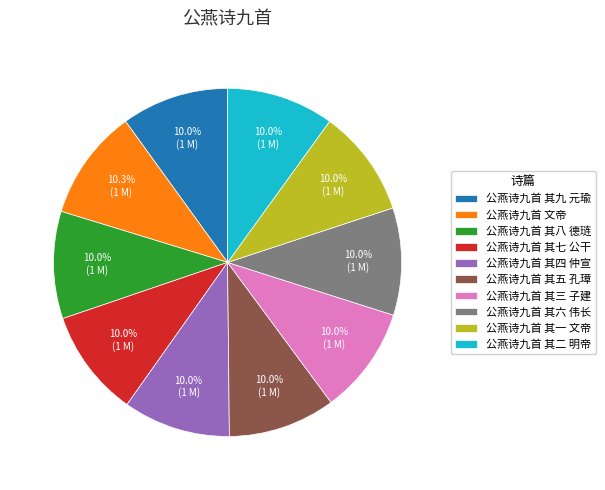

Is it true that 公燕诗九首 其一 文帝 is 10% of the pie?

True